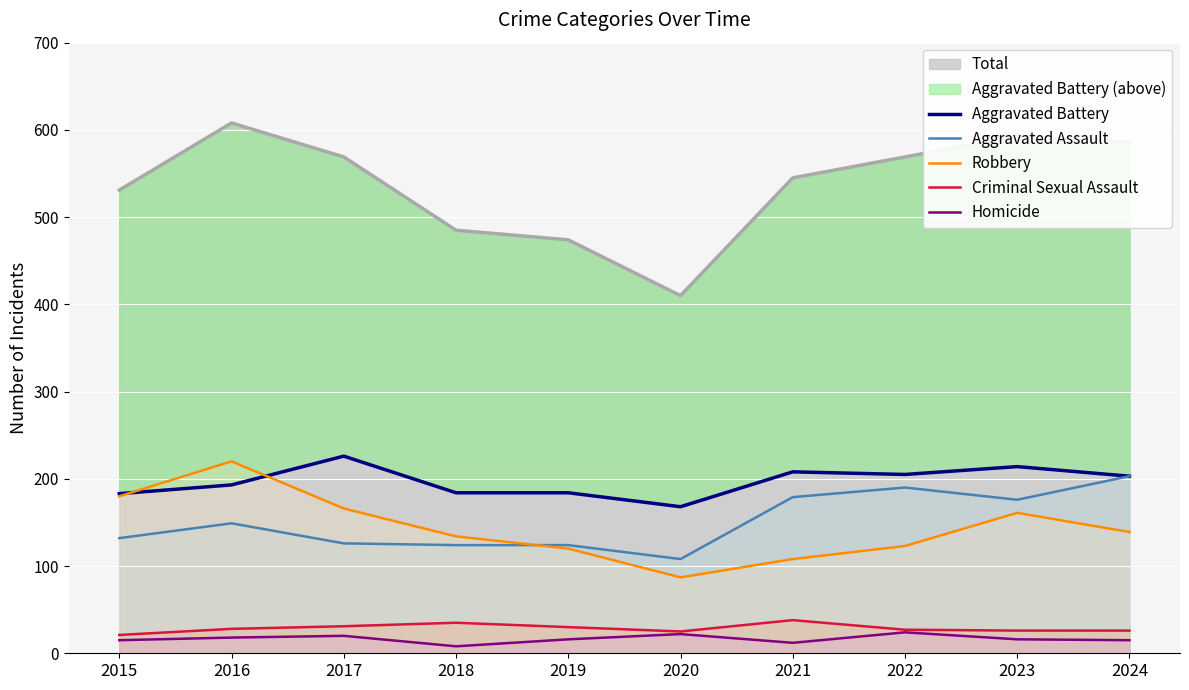

What is the difference between the highest and lowest values at 2023?

198